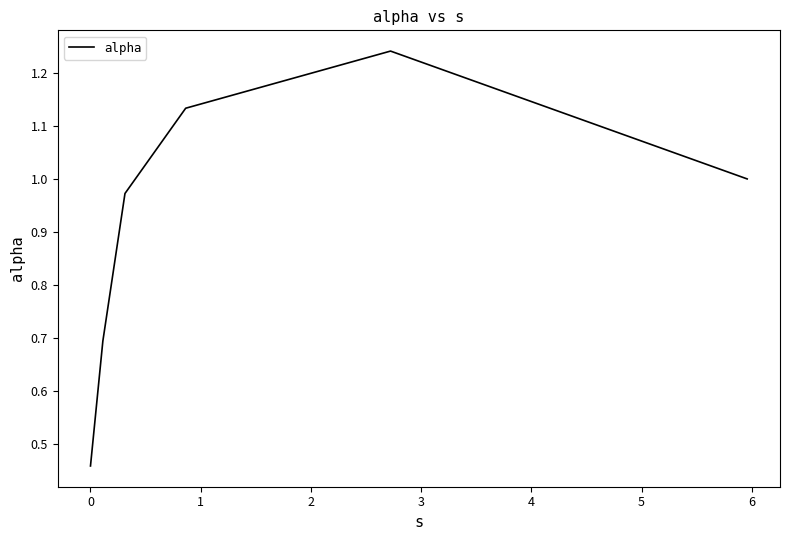

What is the average value?

0.9